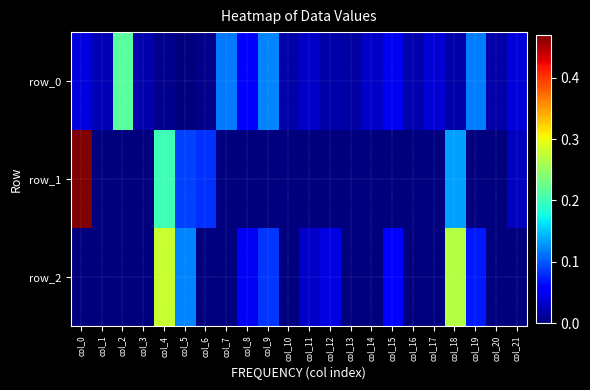

List the labels in order of row_1 value, largest first.

col_0, col_4, col_18, col_5, col_6, col_21, col_1, col_2, col_3, col_7, col_8, col_9, col_10, col_11, col_12, col_13, col_14, col_15, col_16, col_17, col_19, col_20